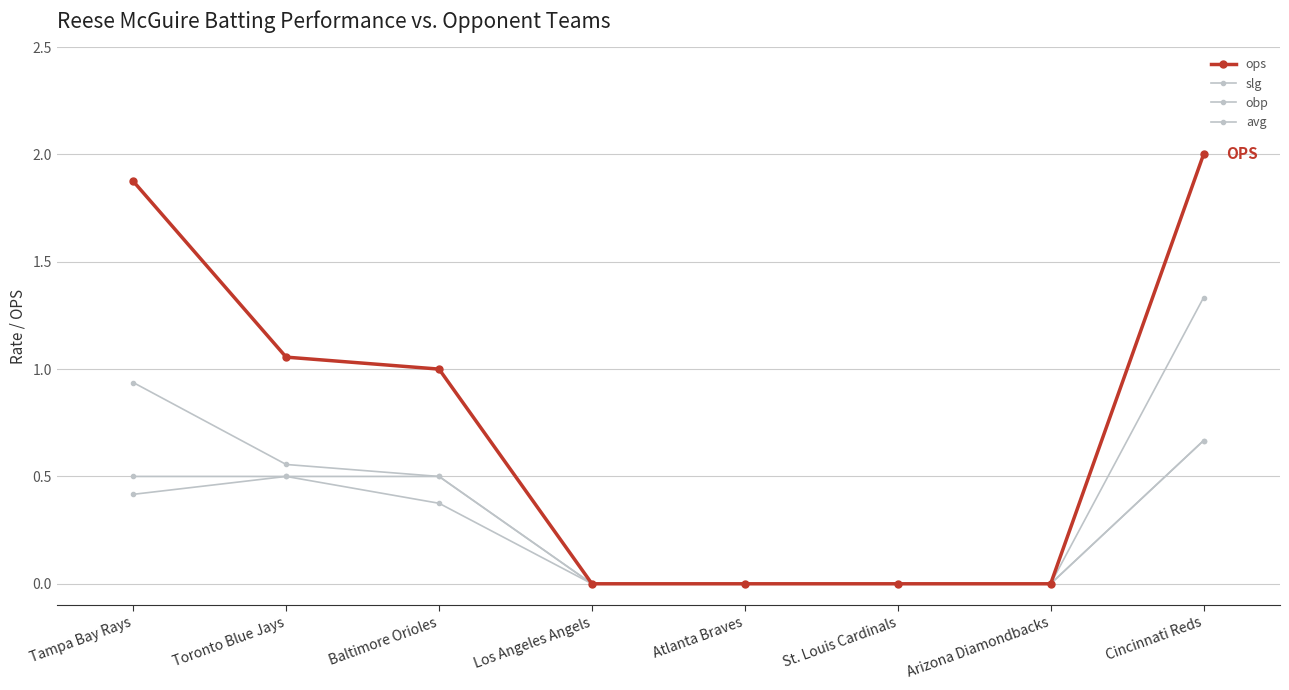

What is the label of the 3rd point from the left?

Baltimore Orioles